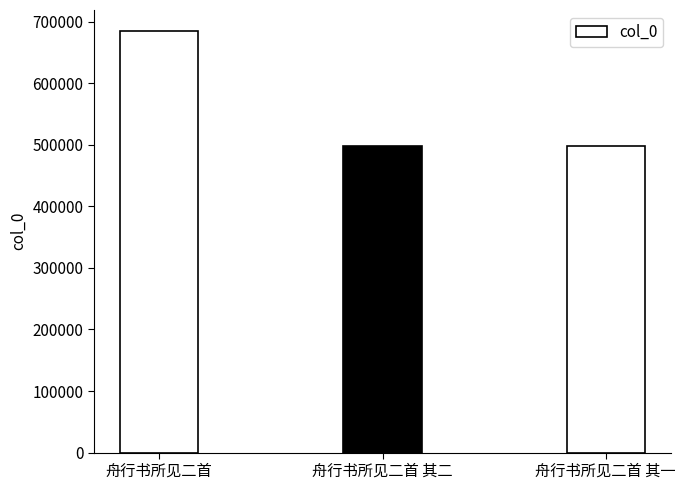

What value does the data have at 舟行书所见二首, to the nearest 50?

684750